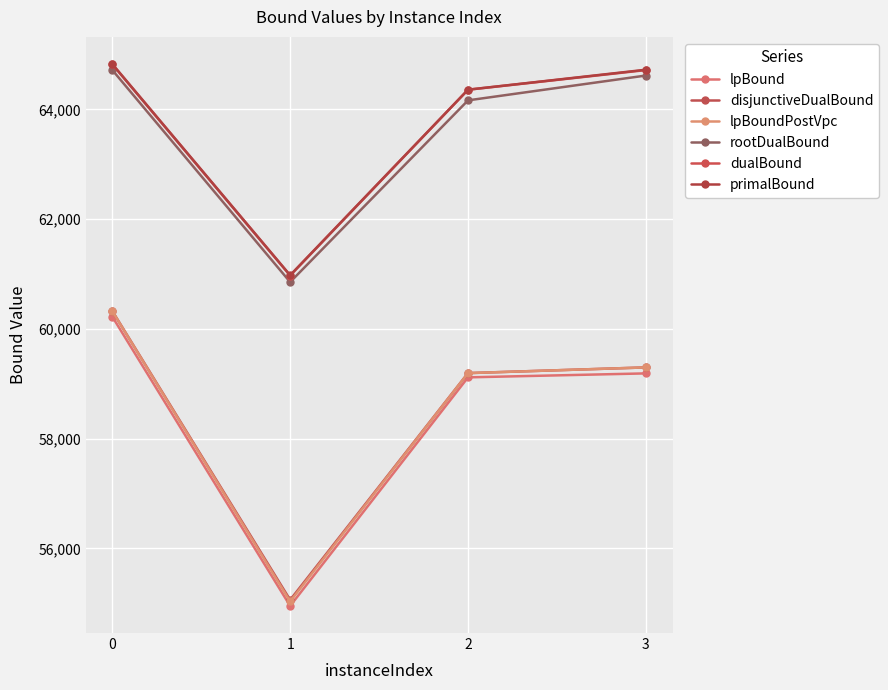

List the series in order of their peak value, lowest first.

lpBound, lpBoundPostVpc, disjunctiveDualBound, rootDualBound, dualBound, primalBound